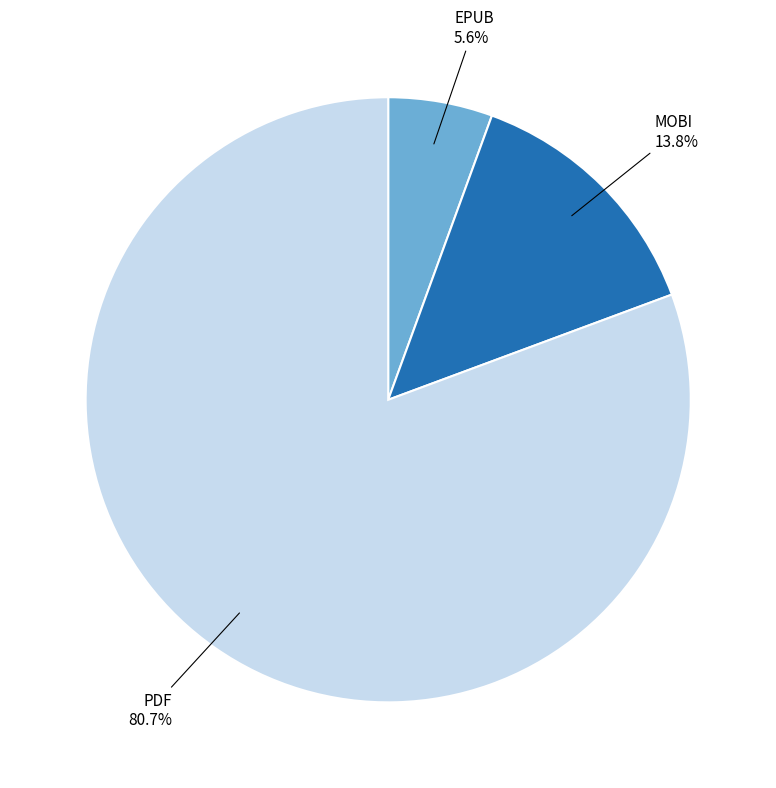

Is there a majority slice in this chart?

Yes